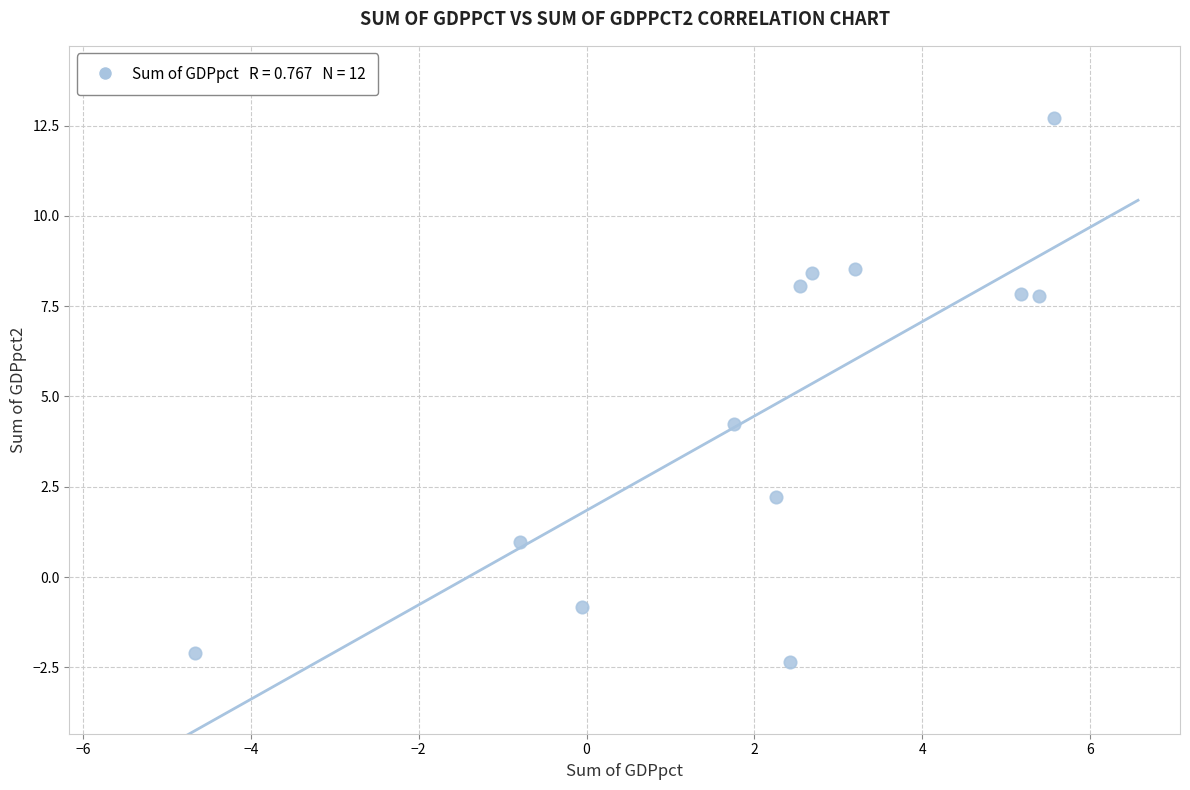

What is the range of X values (max minus min)?

10.2